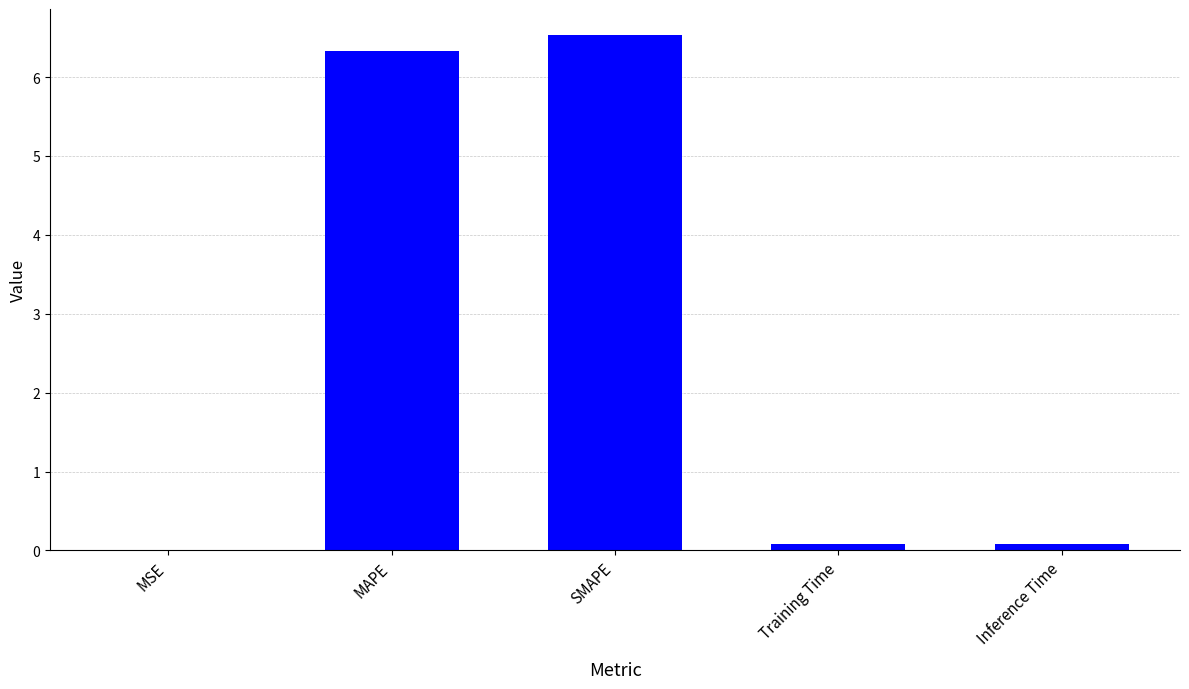

The chart shows a value of 0.0 at MSE. True or false?

True